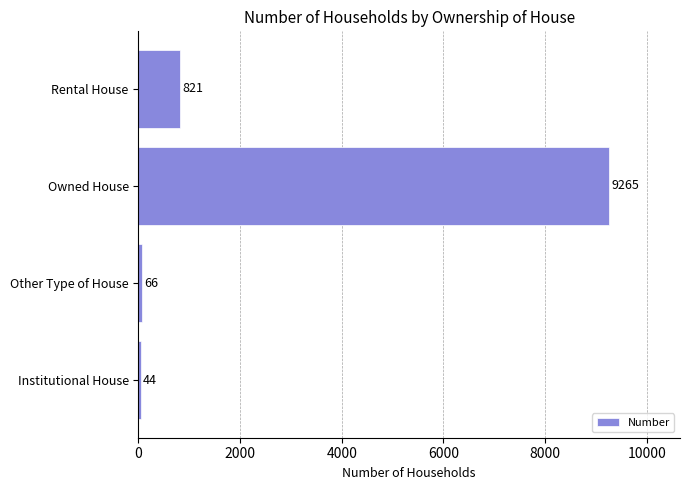

How many series are shown in this chart?

1